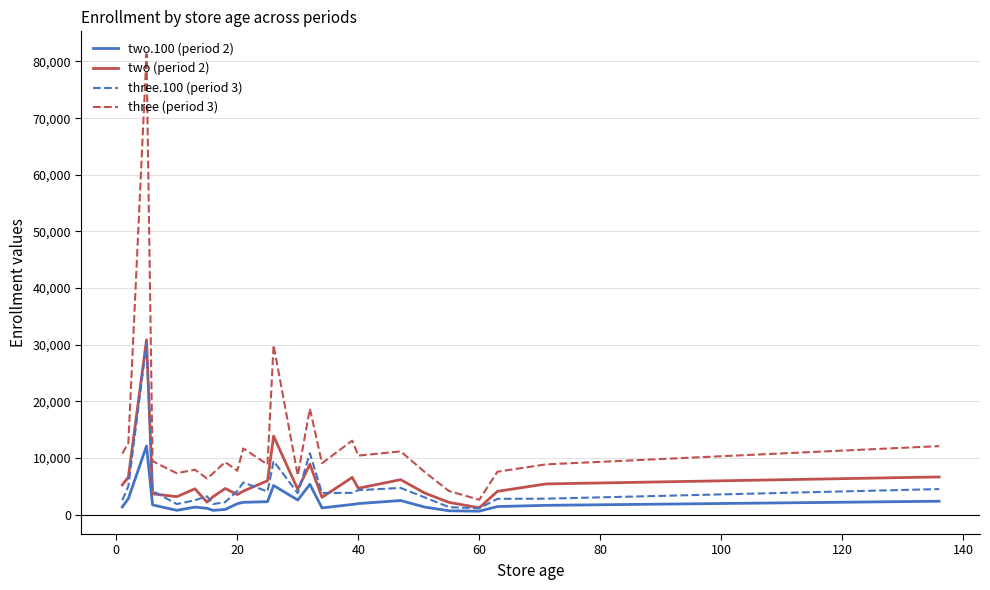

Which series has the largest total across all categories?

three (period 3)